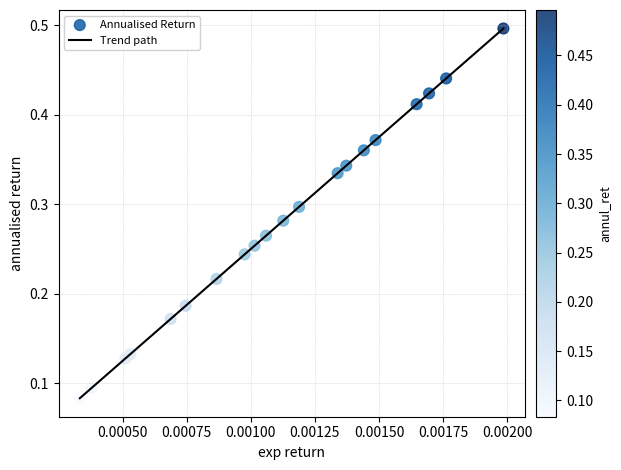

What is the greatest value displayed?

0.5